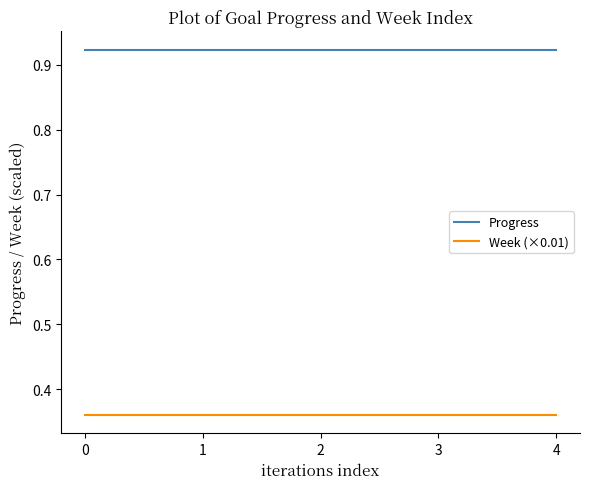

Does the chart have visible grid lines?

No